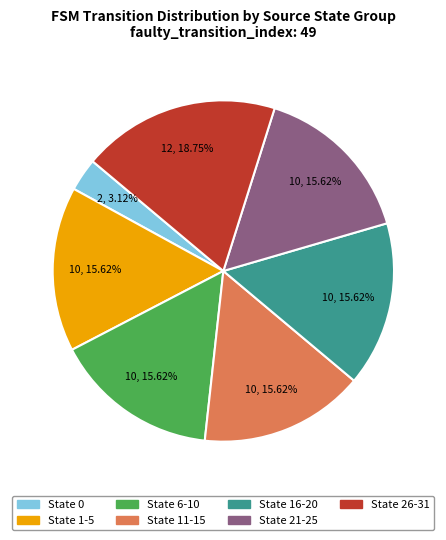

Which category has the smallest portion of the pie?

State 0